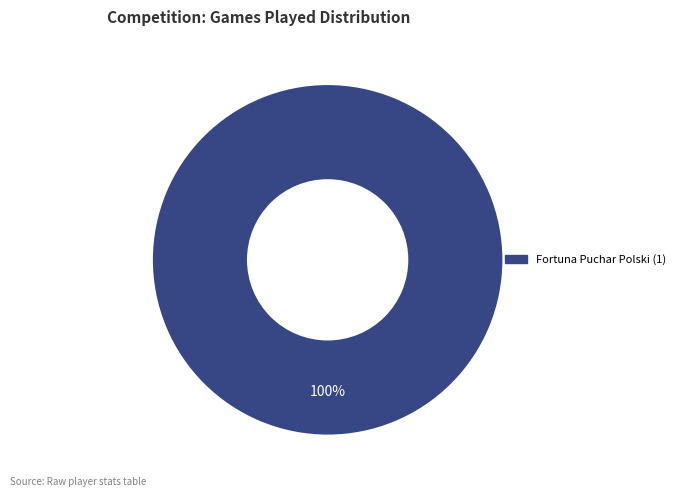

Is there a majority slice in this chart?

Yes